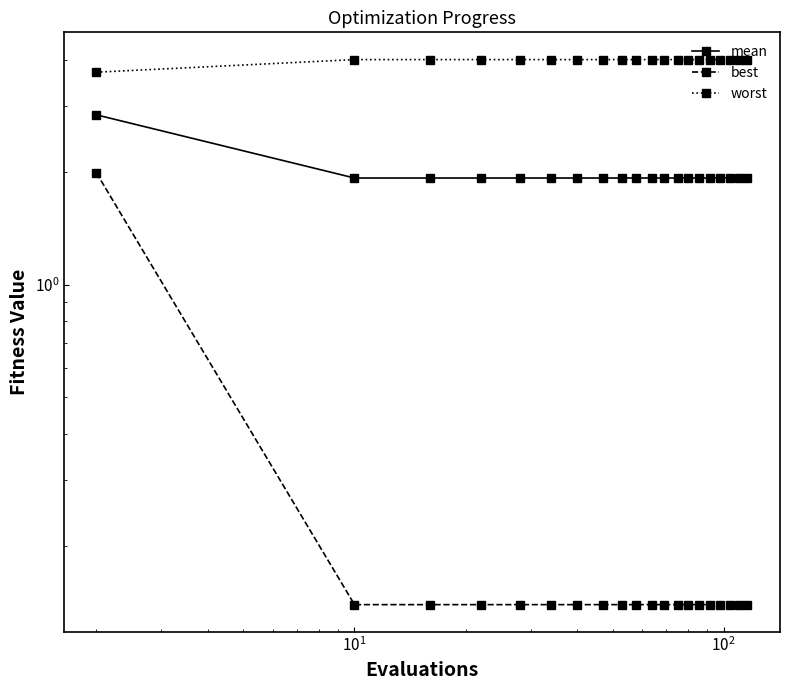

Reading left to right, what are all the values shown in this chart?

mean: 2.8	1.9	1.9	1.9	1.9	1.9	1.9	1.9	1.9	1.9	1.9	1.9	1.9	1.9	1.9	1.9	1.9	1.9	1.9	1.9
best: 2.0	0.1	0.1	0.1	0.1	0.1	0.1	0.1	0.1	0.1	0.1	0.1	0.1	0.1	0.1	0.1	0.1	0.1	0.1	0.1
worst: 3.7	4.0	4.0	4.0	4.0	4.0	4.0	4.0	4.0	4.0	4.0	4.0	4.0	4.0	4.0	4.0	4.0	4.0	4.0	4.0